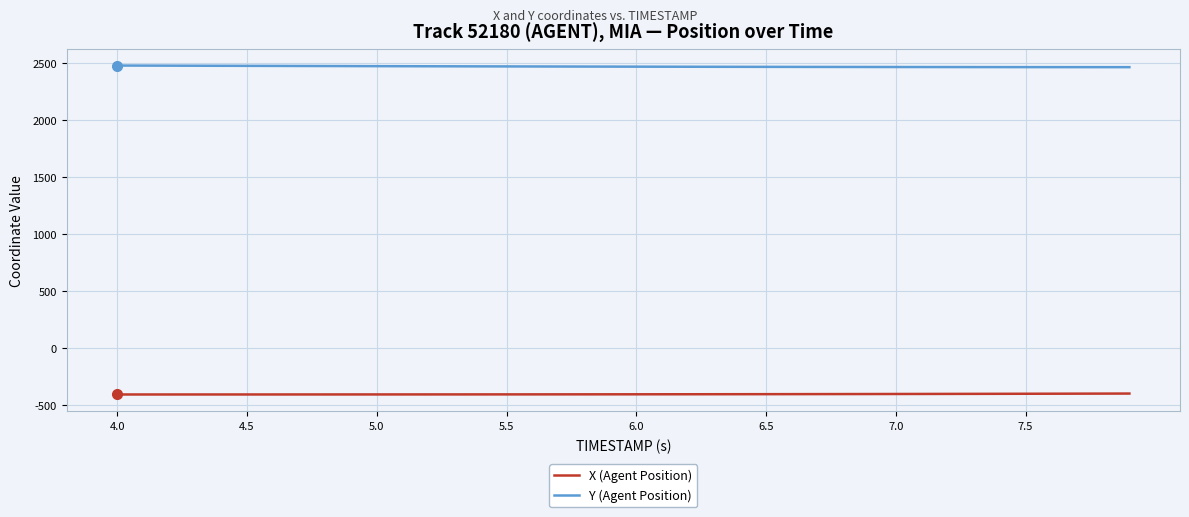

List the series in order of their overall mean, highest first.

Y (Agent Position), X (Agent Position)